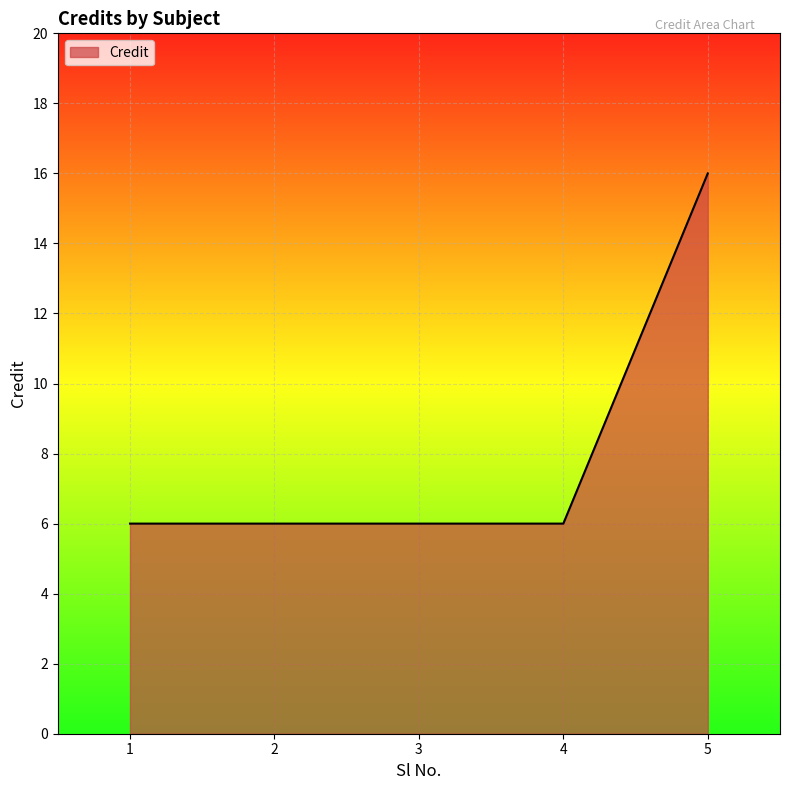

What is the maximum value shown in the chart?

16